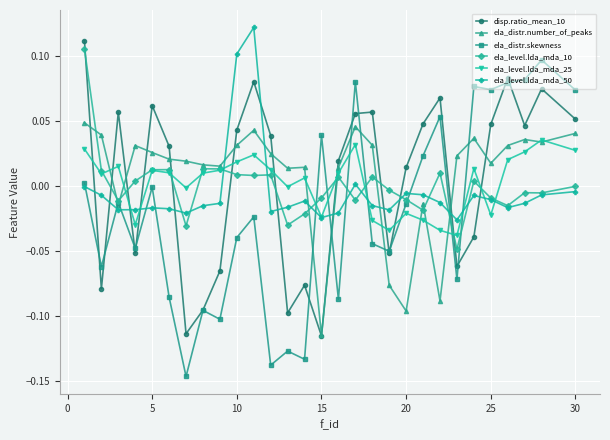

True or false: disp.ratio_mean_10 and ela_level.lda_mda_10 intersect in this chart.

True